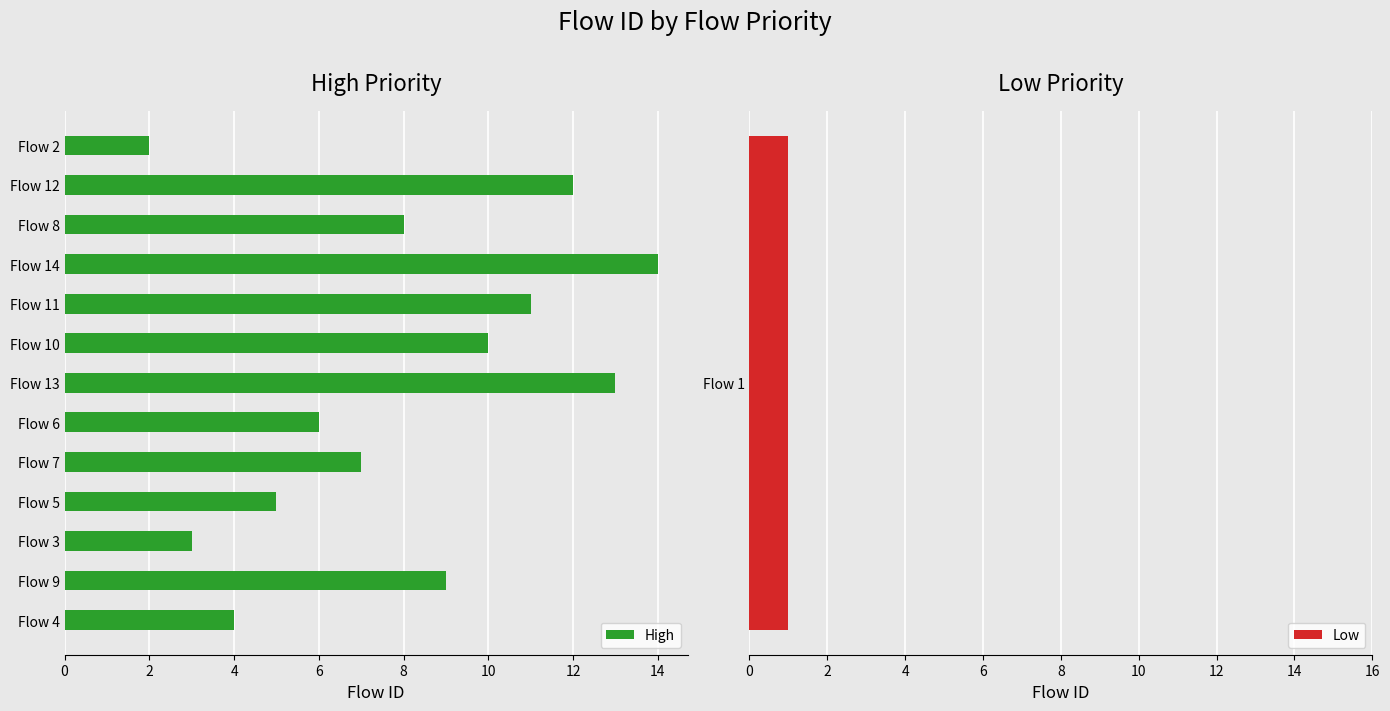

Rank the categories by High value from lowest to highest.

Flow 2, Flow 3, Flow 4, Flow 5, Flow 6, Flow 7, Flow 8, Flow 9, Flow 10, Flow 11, Flow 12, Flow 13, Flow 14